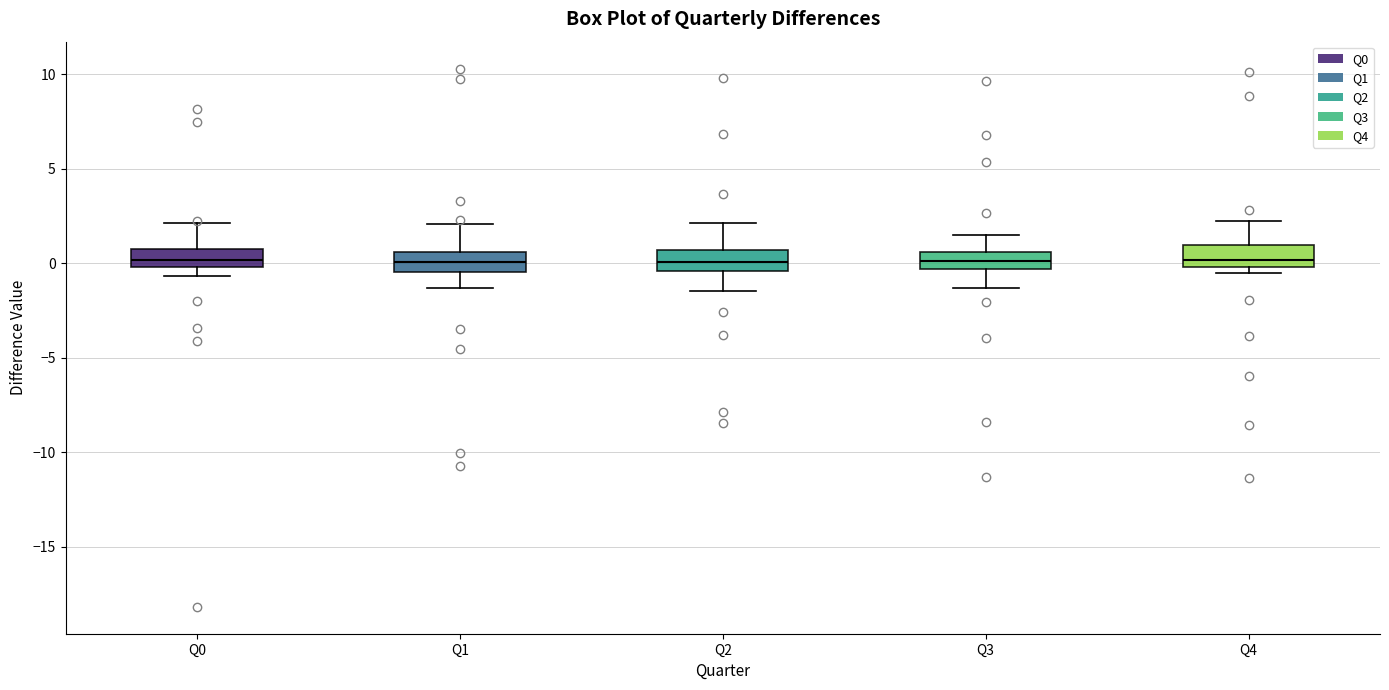

Reading left to right, transcribe this box plot: for each box, give where its median line is, the range the box spans, and where its two whiskers end, as read against the y-axis. The values are not printed on the chart, so give them approximately, as read against the axis.

Q0: median 0.0 (inside the box), box 0.0 to 0.5, whiskers -0.5 to 2.0
Q1: median 0.0, box -0.5 to 0.5, whiskers -1.5 to 2.0
Q2: median 0.0, box -0.5 to 0.5, whiskers -1.5 to 2.0
Q3: median 0.0, box -0.5 to 0.5, whiskers -1.5 to 1.5
Q4: median 0.0 (just above the box's lower edge), box 0.0 to 1.0, whiskers -0.5 to 2.0